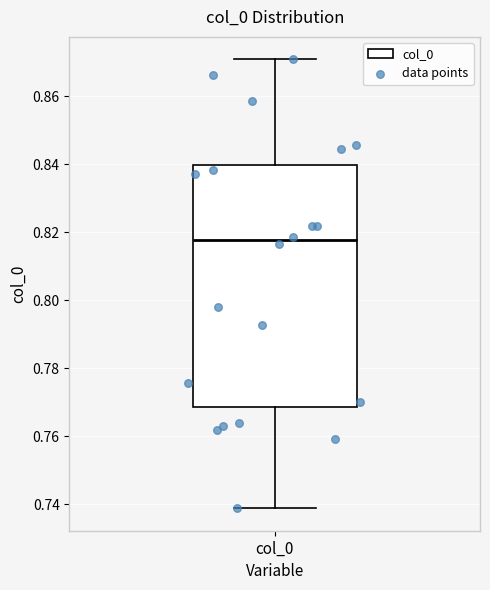

Transcribe this box plot: give where the median line is, the range the box spans, and where the two whiskers end, as read against the y-axis. The values are not printed on the chart, so give them approximately, as read against the axis.

median 0.818, box 0.768 to 0.840, whiskers 0.738 to 0.870